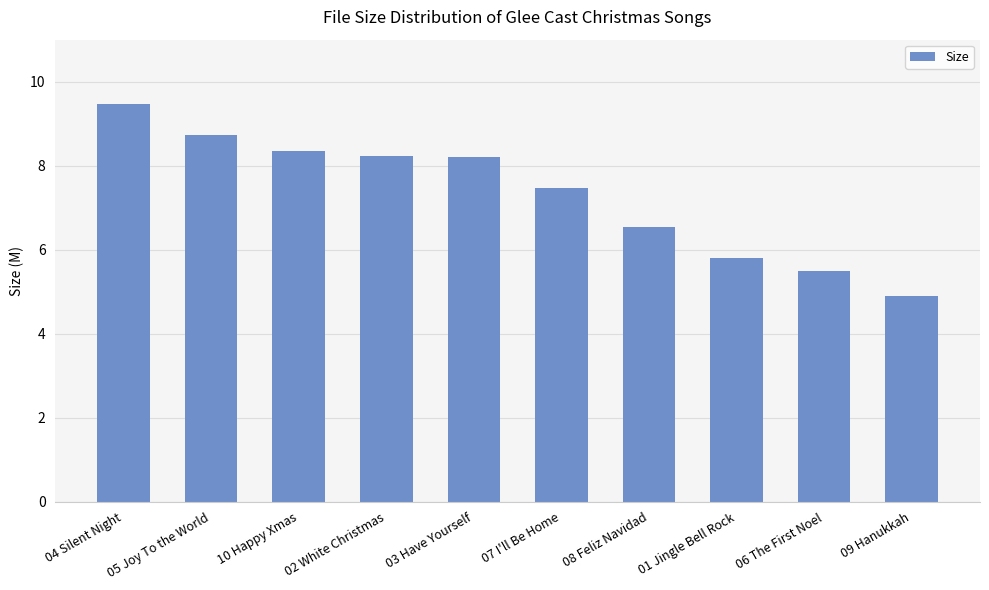

Is it true that the value at 01 Jingle Bell Rock is 10.1?

False